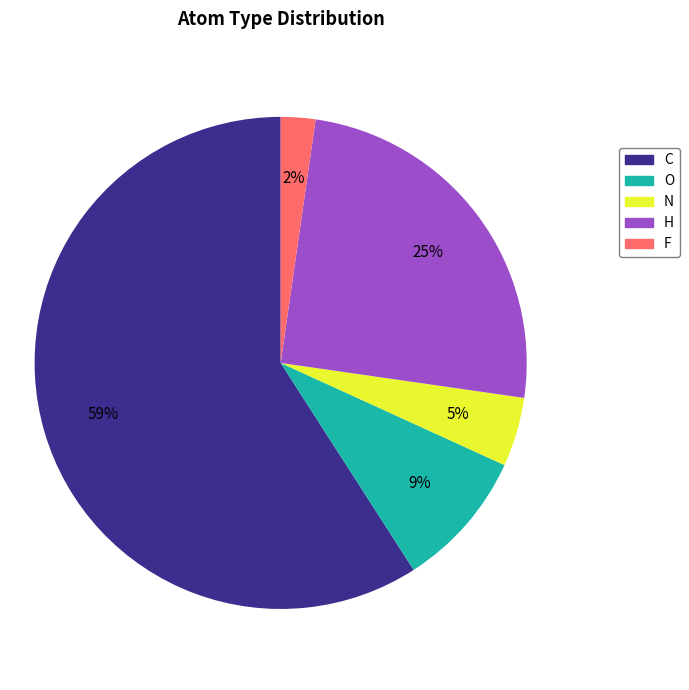

Rank the categories by value from highest to lowest.

C, H, O, N, F